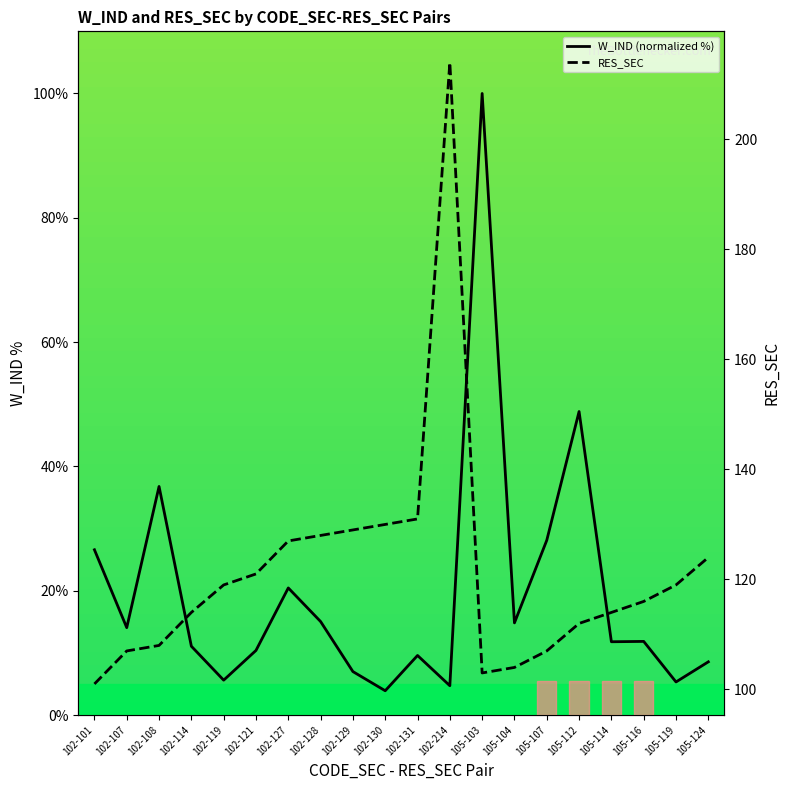

Where does the RES_SEC series first go above 119?

102-121